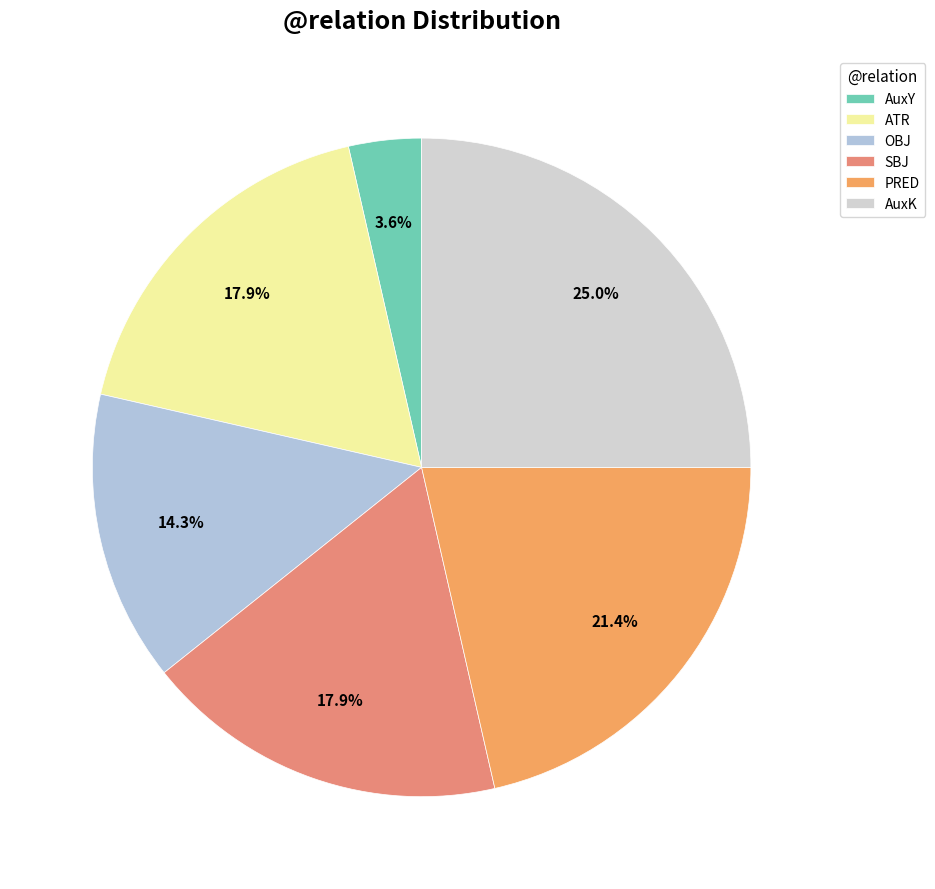

Do SBJ and ATR together represent more than half of the pie?

No